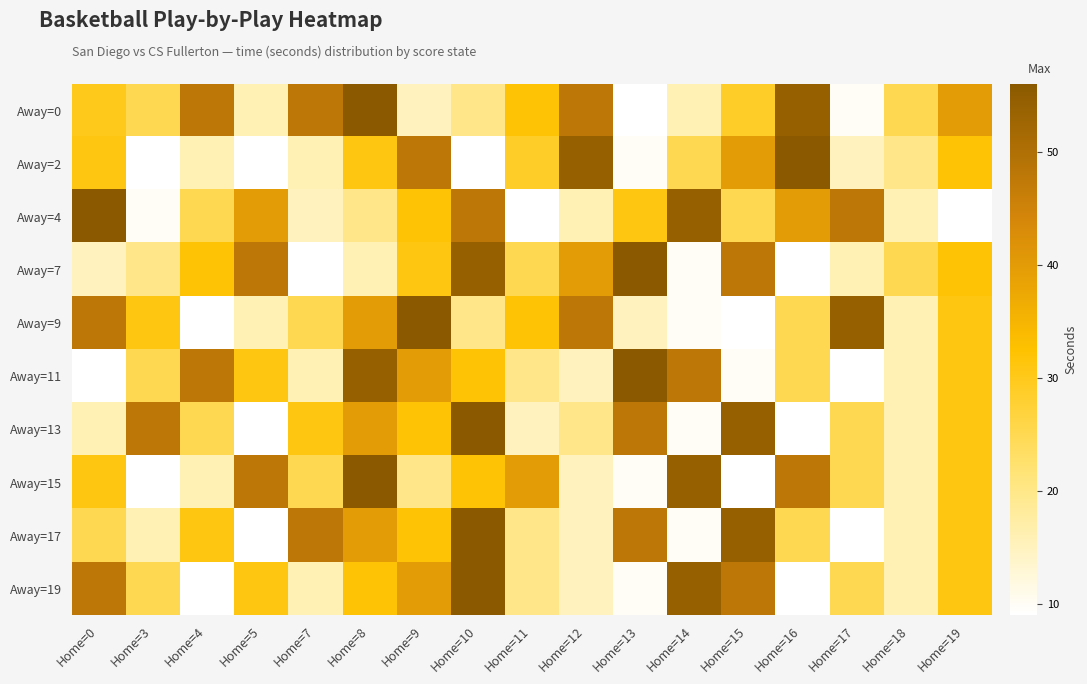

Which series changed the most between Home=3 and Home=10?

Away=17